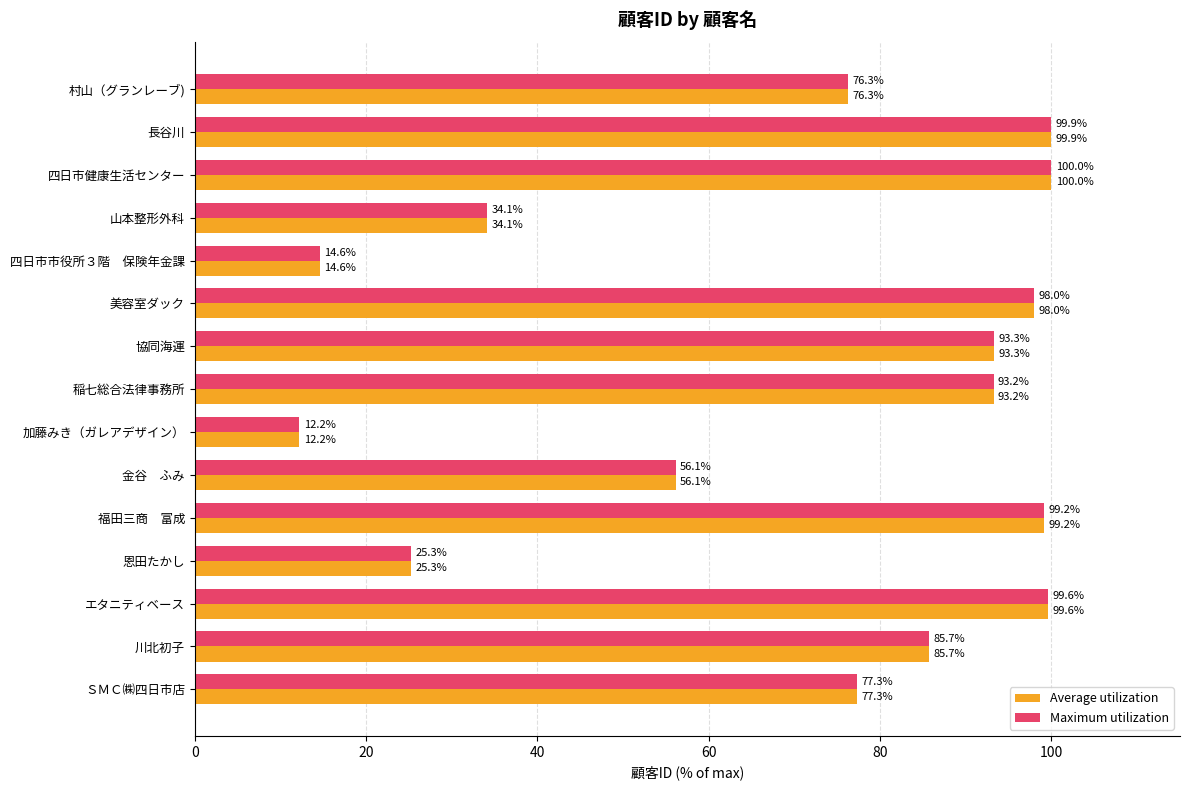

Is it true that Maximum utilization equals 14.6 at 四日市市役所３階　保険年金課?

True